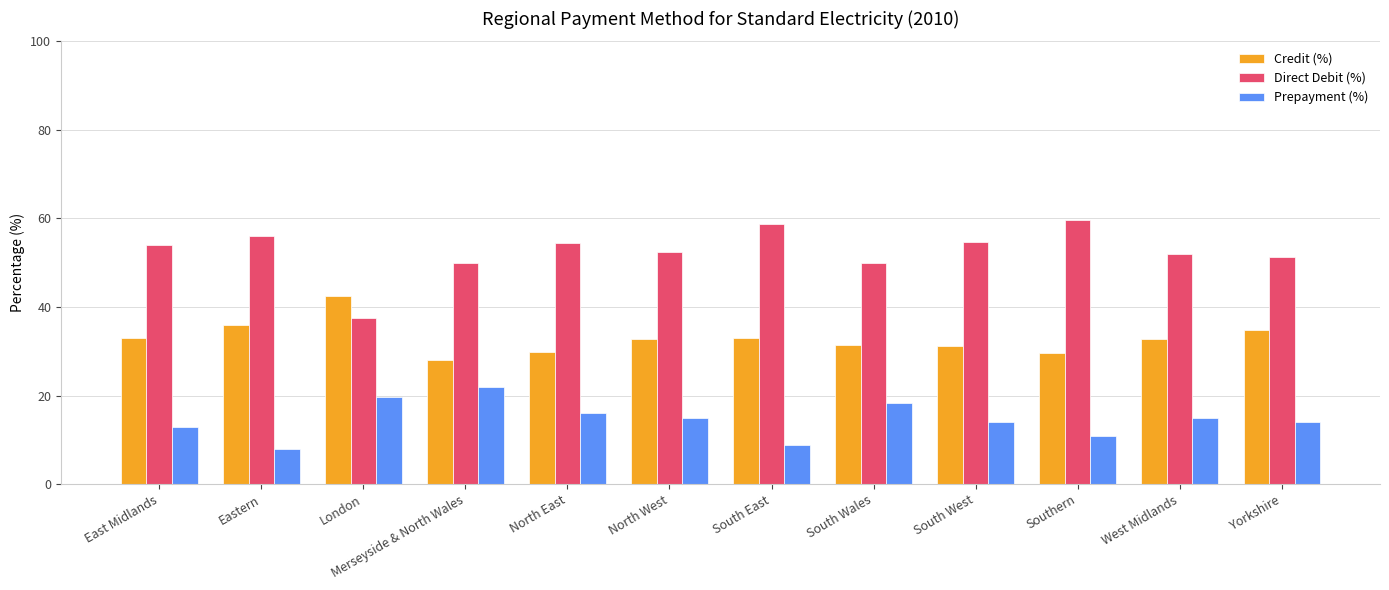

Which series has the largest total across all categories?

Direct Debit (%)